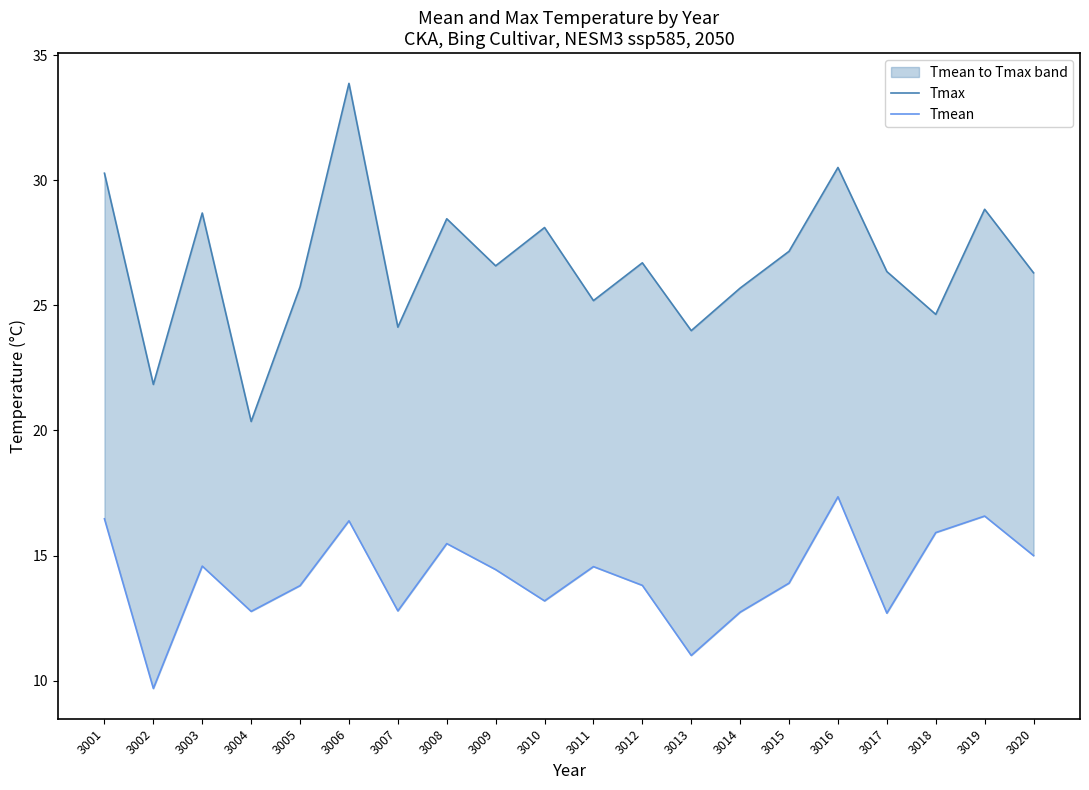

Is the value of Tmax at 3012 greater than the value of Tmean at 3008?

Yes